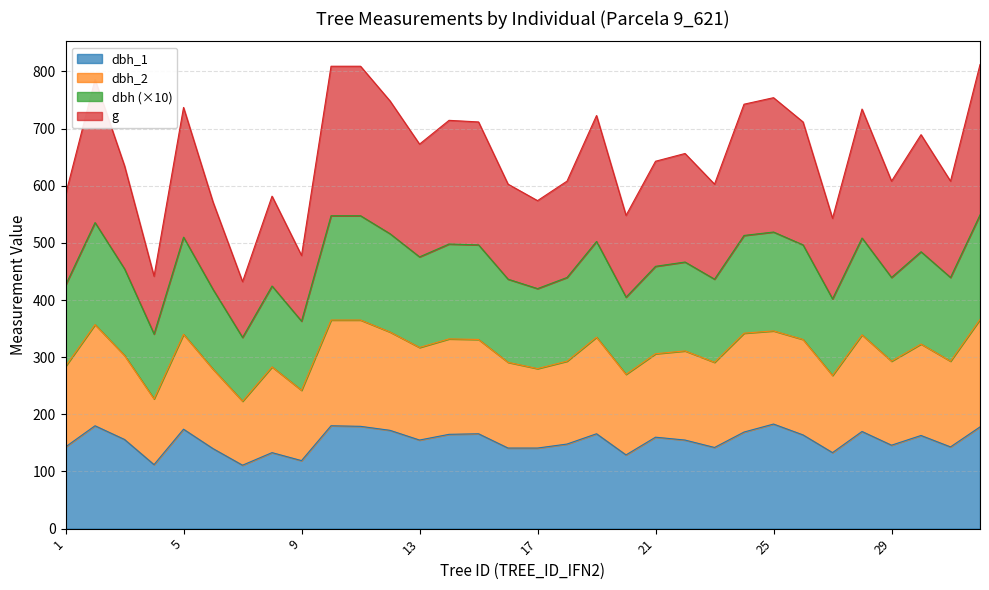

What is the minimum value for dbh_1?

111.0